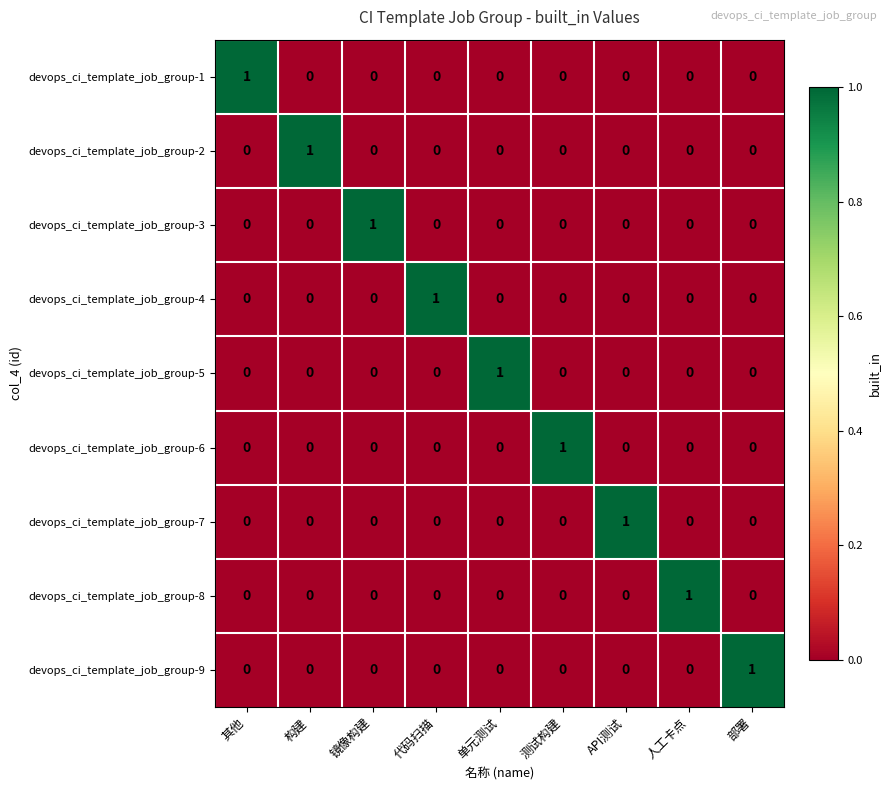

How many devops_ci_template_job_group-8 values are between 0 and 1?

9